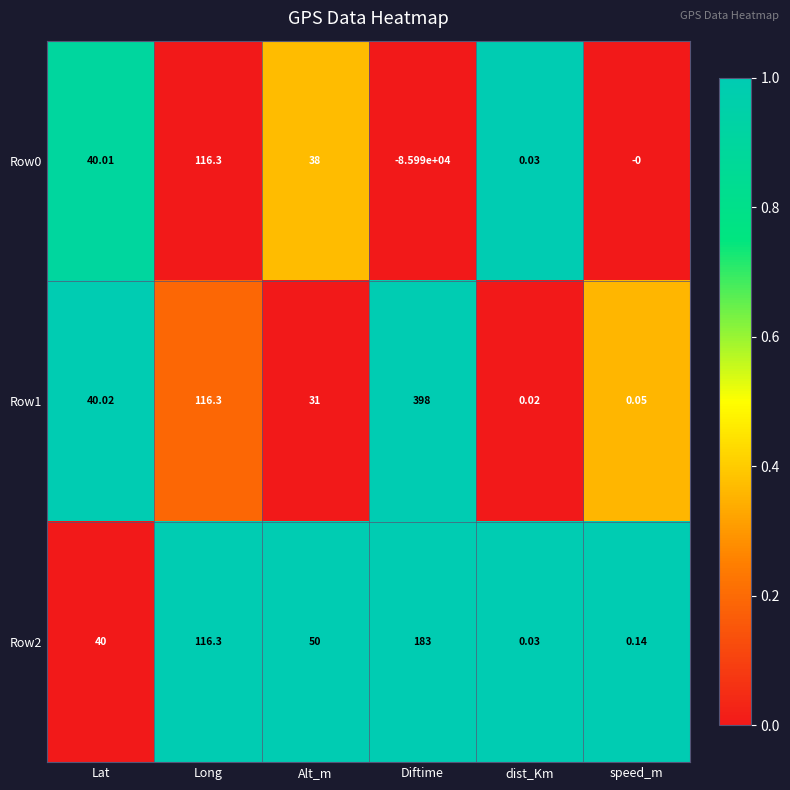

Rank the categories by Row2 value from lowest to highest.

dist_Km, speed_m, Lat, Alt_m, Long, Diftime